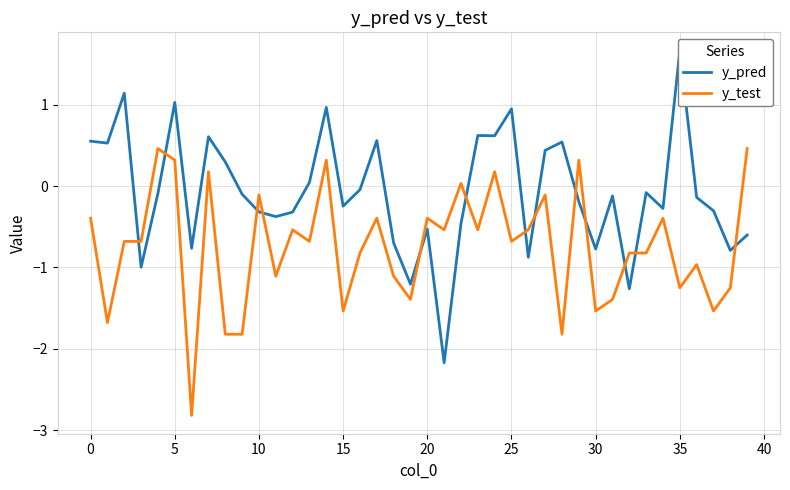

What is the difference between the y_pred values at 27 and 34?

0.7